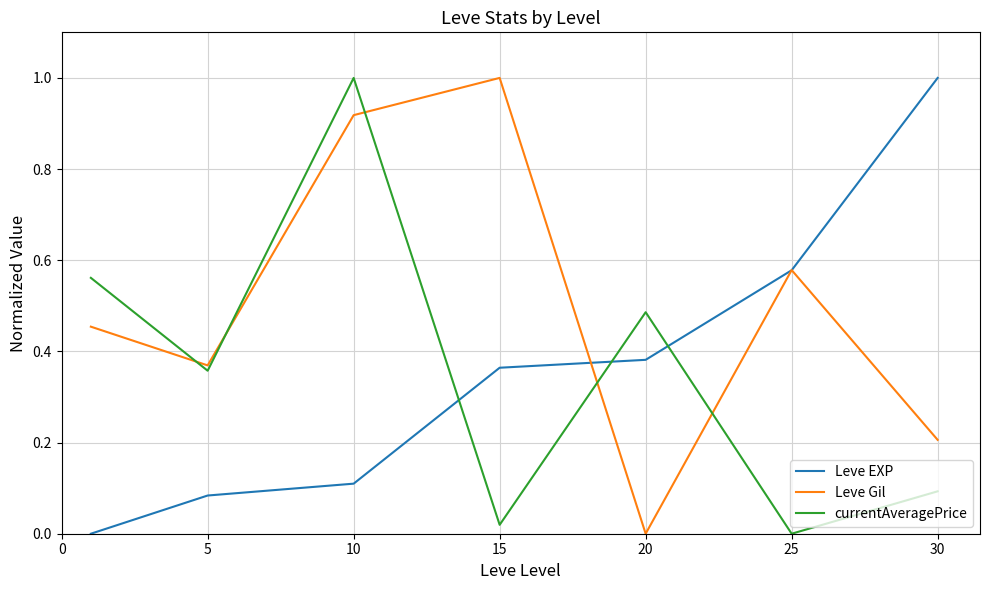

How many intersections are there between Leve EXP and currentAveragePrice?

3